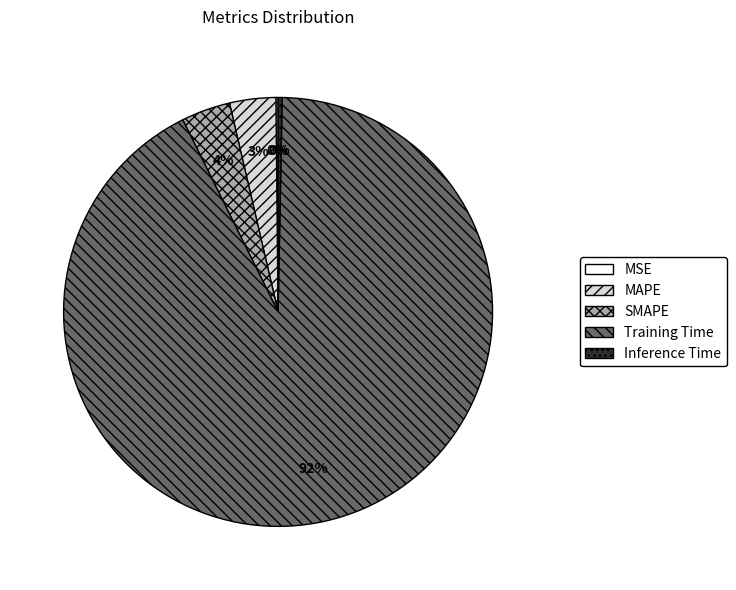

Which category has the biggest portion of the pie?

Training Time